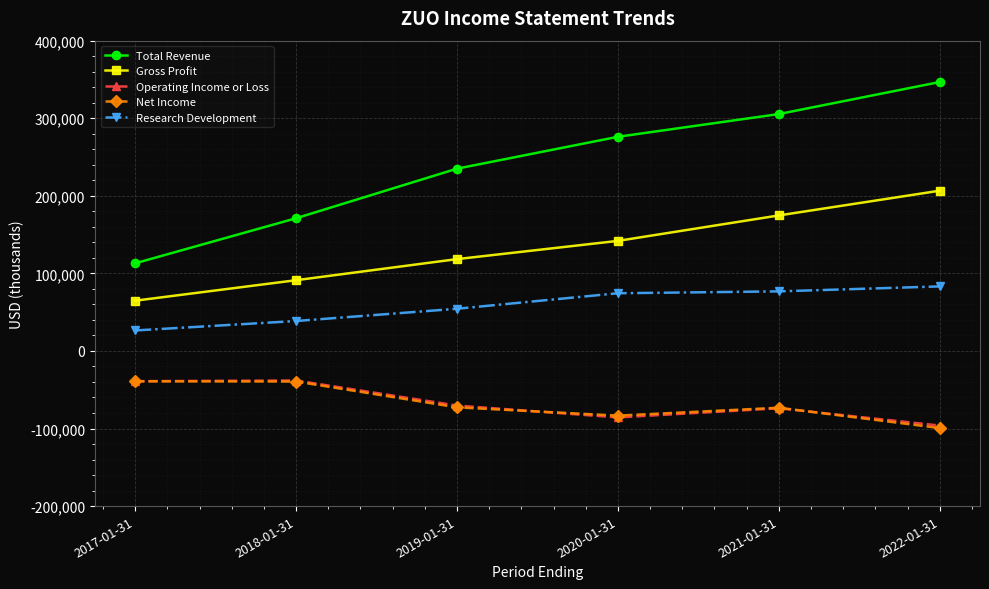

What is the total value across all series at 2021-01-31?

409800